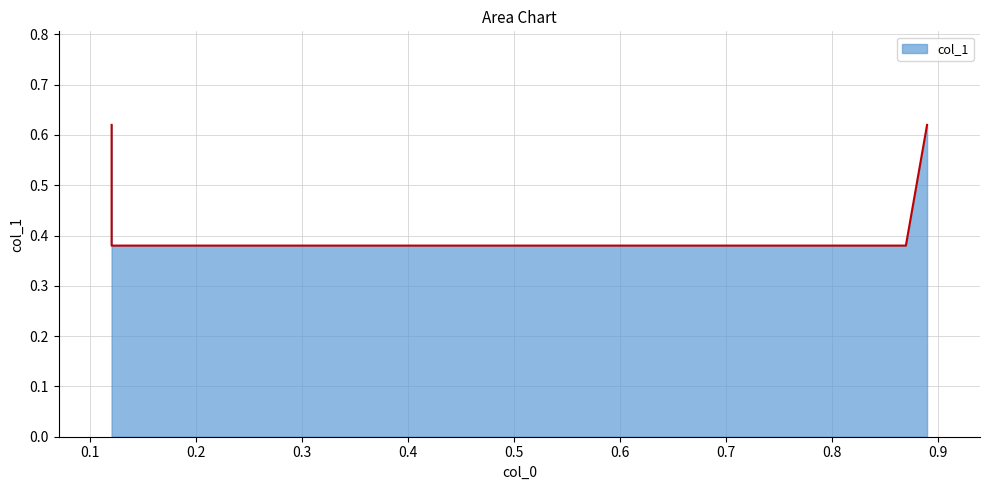

At which label is the value closest to 0?

0.12